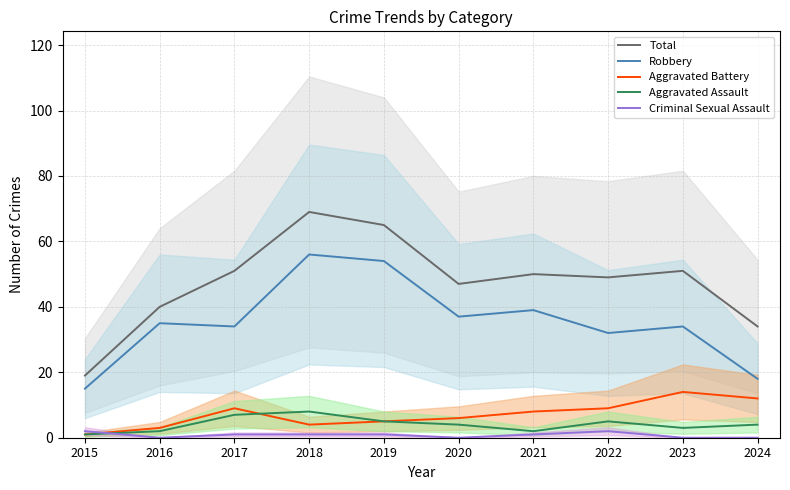

What is the average value of the Aggravated Battery series?

7